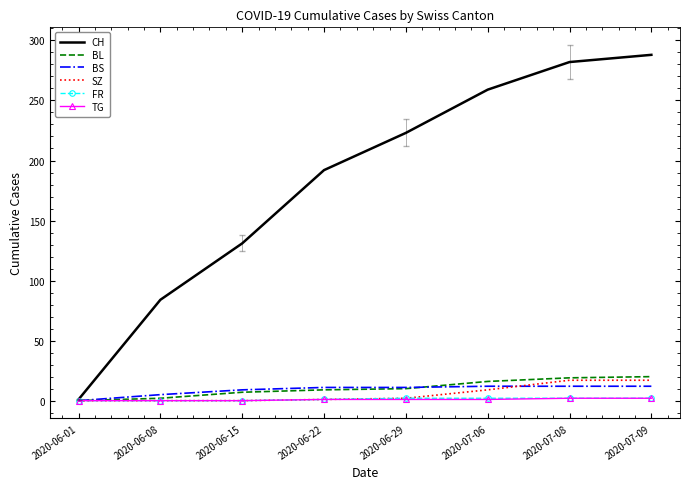

How many TG values are between 0 and 2?

8